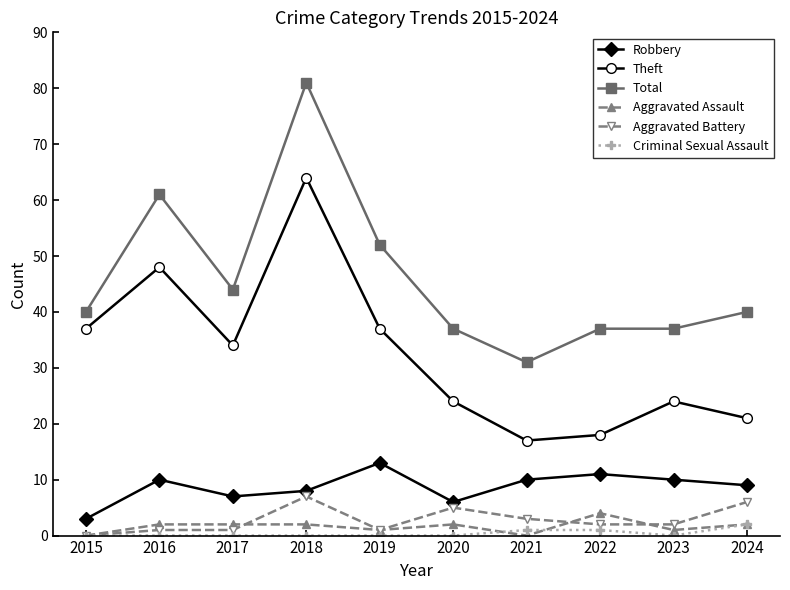

Reading left to right, transcribe all the data shown in this chart.

Robbery: 2015=3	2016=10	2017=7	2018=8	2019=13	2020=6	2021=10	2022=11	2023=10	2024=9
Theft: 2015=37	2016=48	2017=34	2018=64	2019=37	2020=24	2021=17	2022=18	2023=24	2024=21
Total: 2015=40	2016=61	2017=44	2018=81	2019=52	2020=37	2021=31	2022=37	2023=37	2024=40
Aggravated Assault: 2015=0	2016=2	2017=2	2018=2	2019=1	2020=2	2021=0	2022=4	2023=1	2024=2
Aggravated Battery: 2015=0	2016=1	2017=1	2018=7	2019=1	2020=5	2021=3	2022=2	2023=2	2024=6
Criminal Sexual Assault: 2015=0	2016=0	2017=0	2018=0	2019=0	2020=0	2021=1	2022=1	2023=0	2024=2